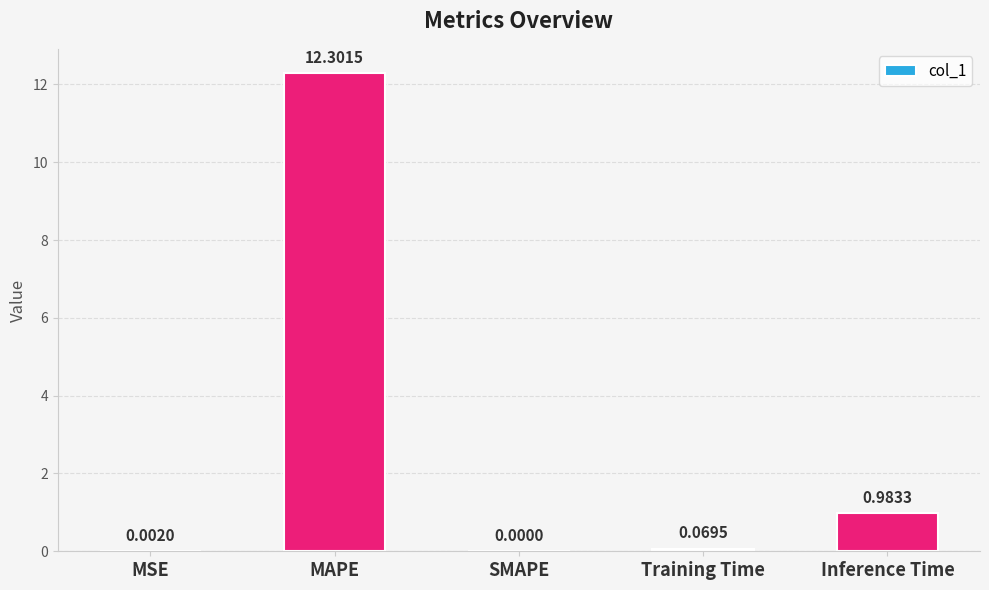

Where is the data nearest to the value 6?

Inference Time